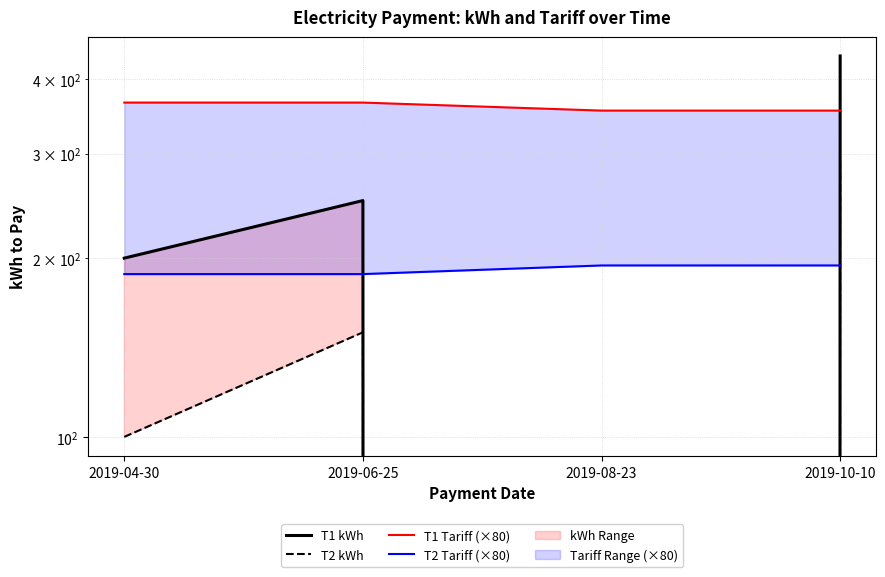

How many distinct data groups are displayed?

4